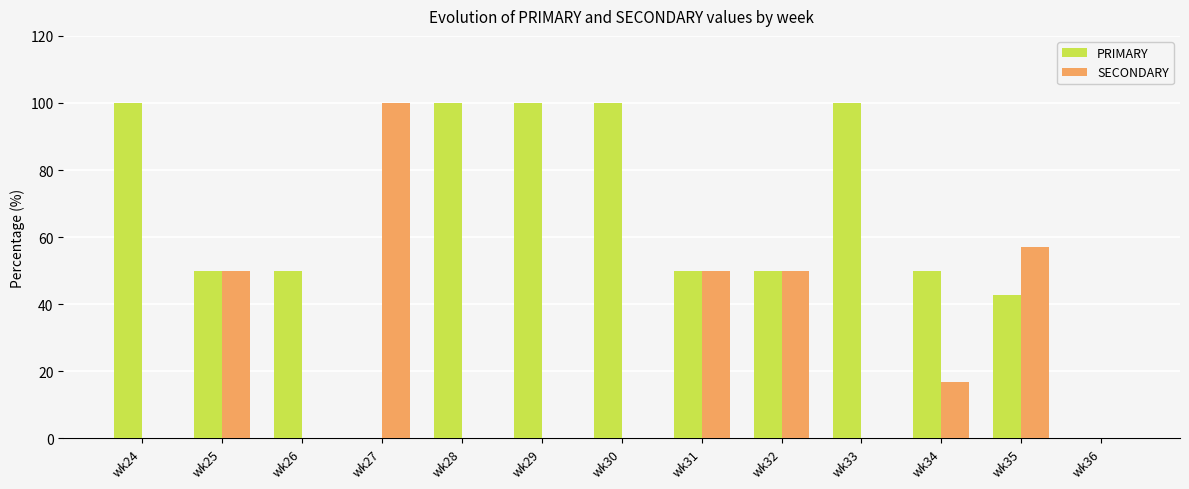

Which series has the largest total across all categories?

PRIMARY